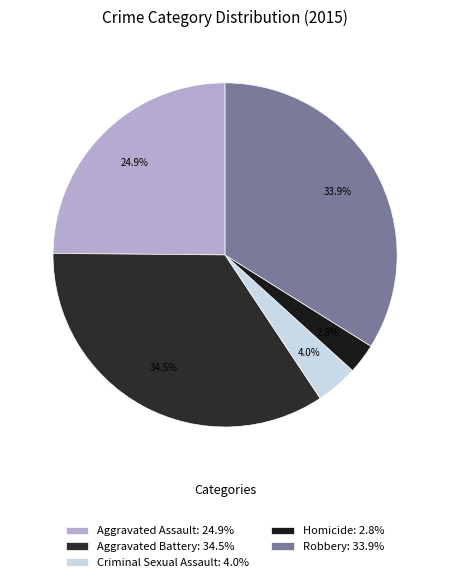

Which has a higher value, Aggravated Assault or Aggravated Battery?

Aggravated Battery